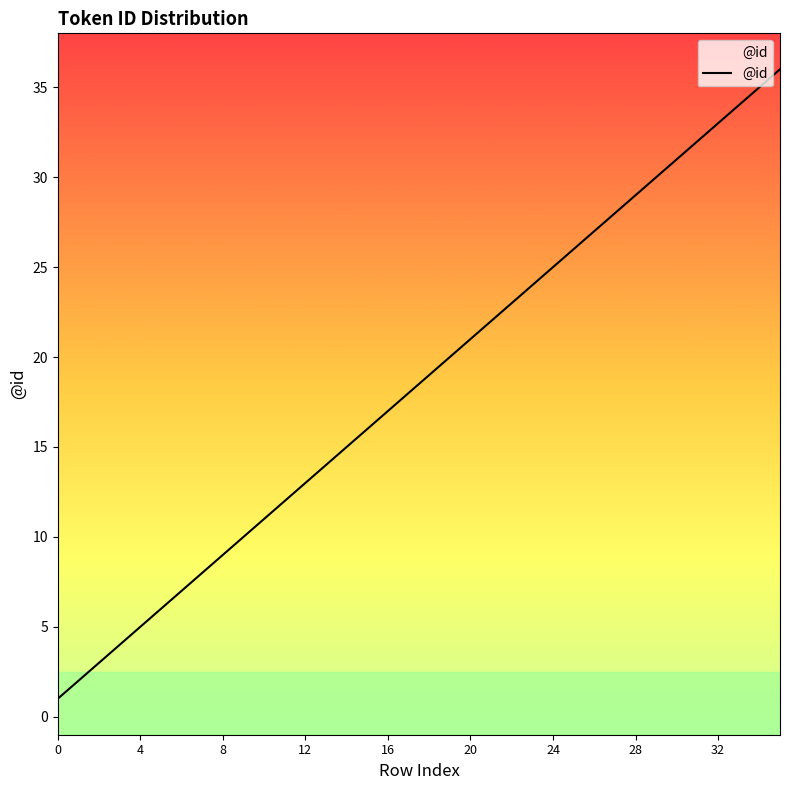

Count the number of categories in the chart.

36